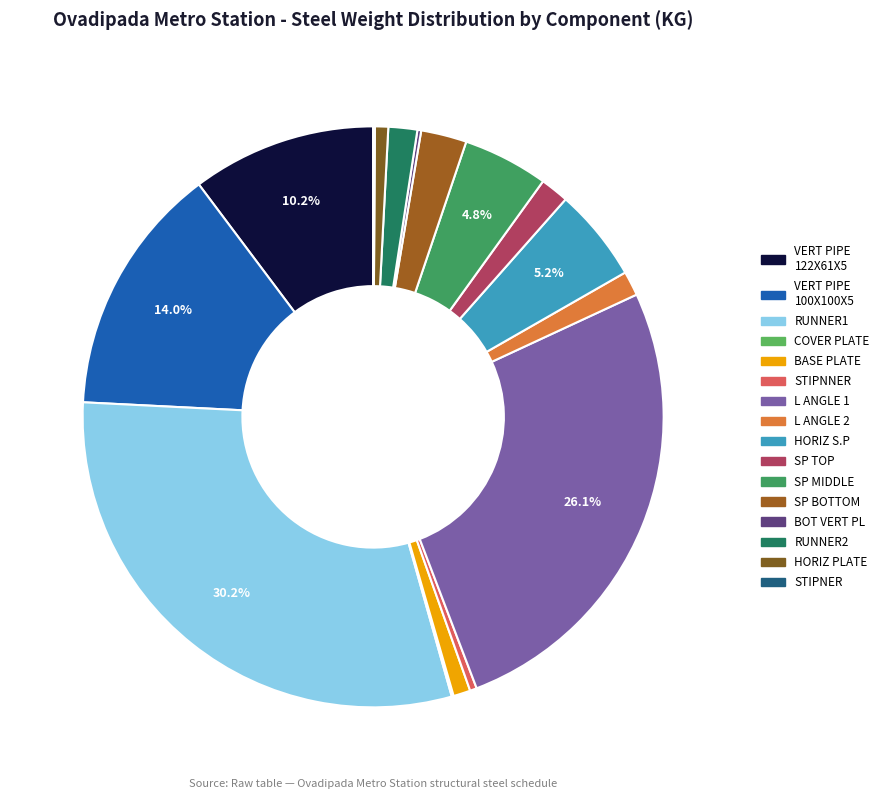

Count the number of slices in the pie.

16